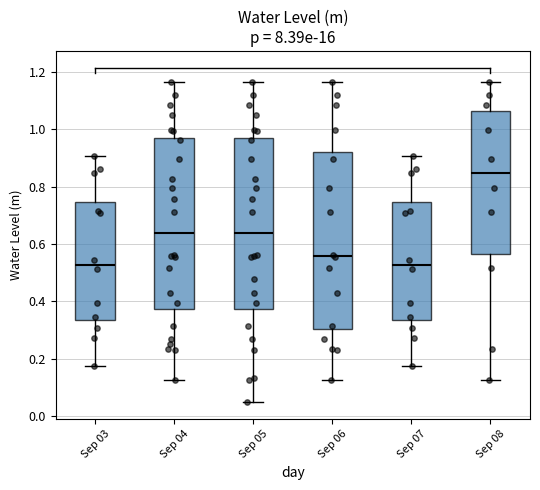

Reading left to right, transcribe this box plot: for each box, give where its median line is, the range the box spans, and where its two whiskers end, as read against the y-axis. The values are not printed on the chart, so give them approximately, as read against the axis.

Sep 03: median 0.52, box 0.34 to 0.74, whiskers 0.18 to 0.90
Sep 04: median 0.64, box 0.38 to 0.98, whiskers 0.12 to 1.16
Sep 05: median 0.64, box 0.38 to 0.98, whiskers 0.04 to 1.16
Sep 06: median 0.56, box 0.30 to 0.92, whiskers 0.12 to 1.16
Sep 07: median 0.52, box 0.34 to 0.74, whiskers 0.18 to 0.90
Sep 08: median 0.84, box 0.56 to 1.06, whiskers 0.12 to 1.16